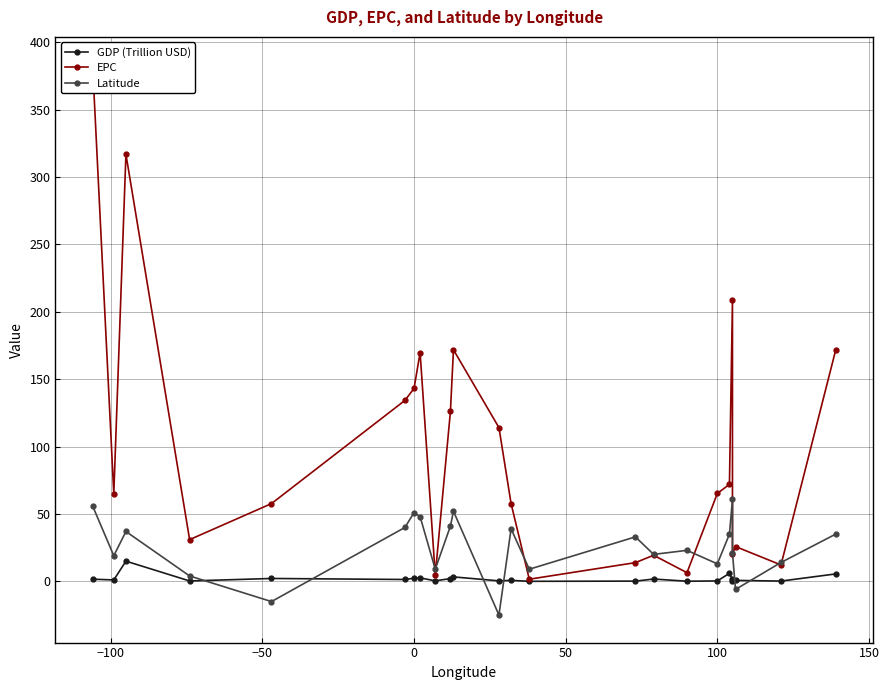

List the series in order of their overall mean, lowest first.

GDP (Trillion USD), Latitude, EPC